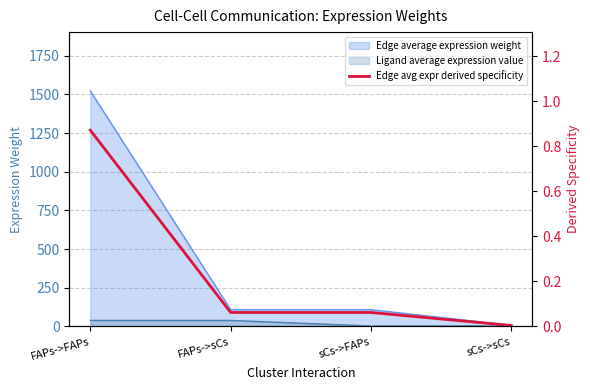

What is the change in value from sCs->FAPs to sCs->sCs?

-0.1